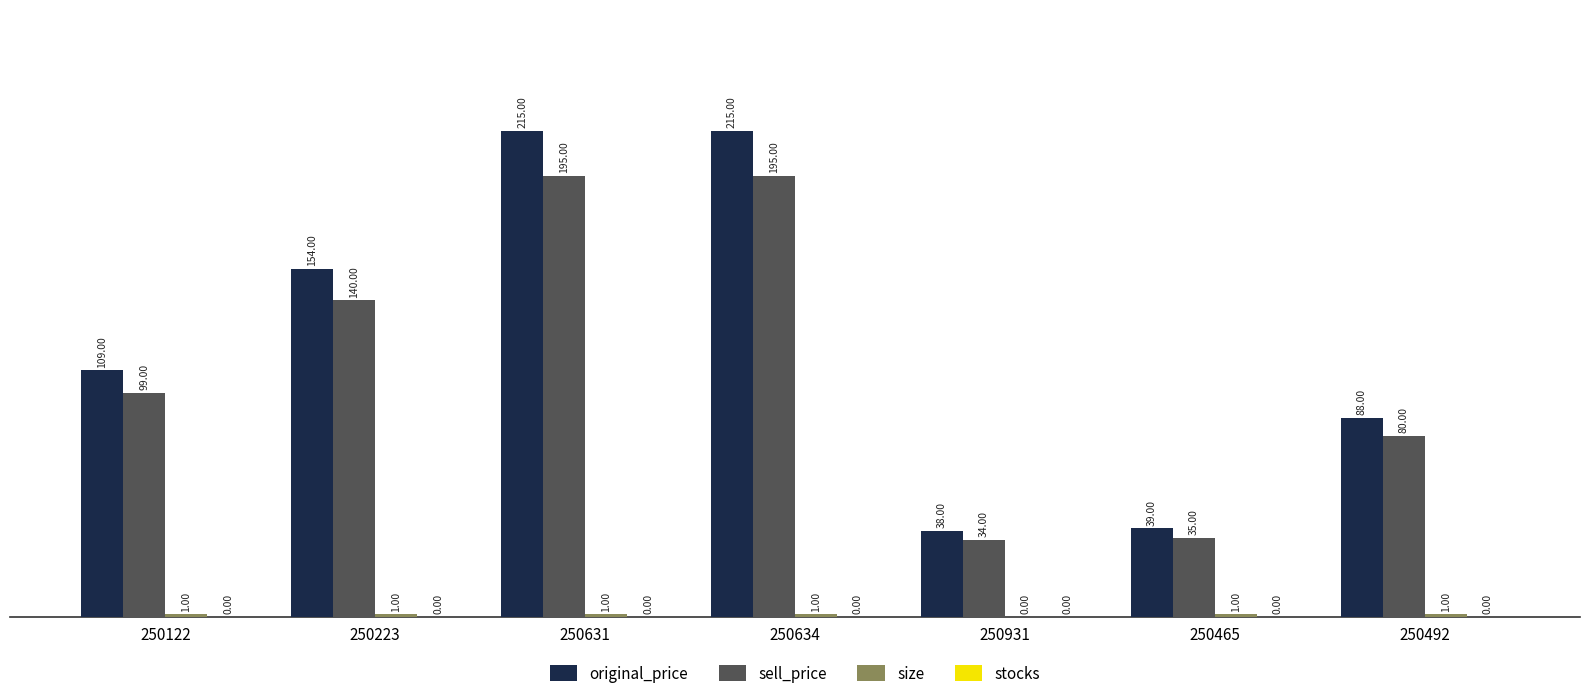

What is the sum of the original_price values at 250931 and 250223?

192